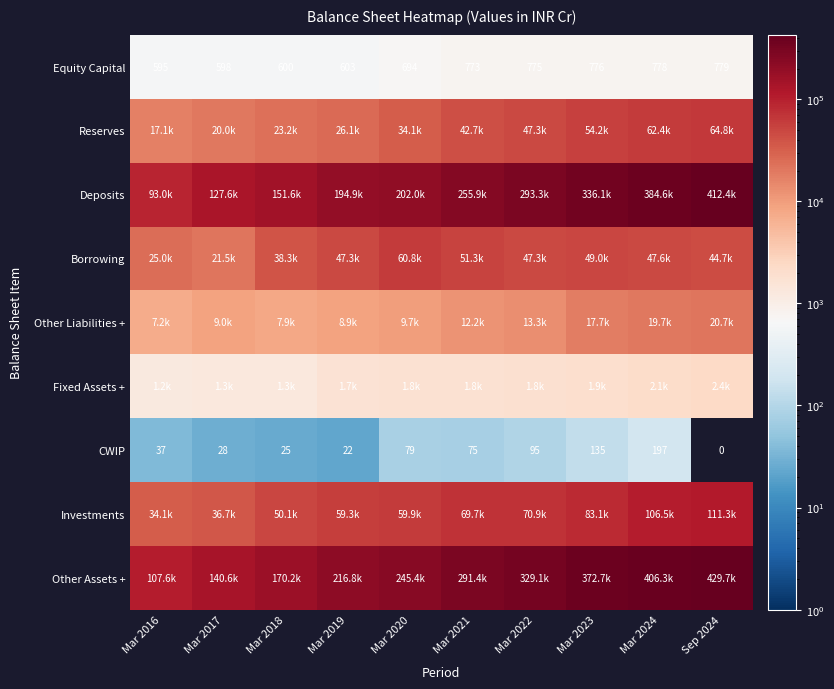

List the labels in order of CWIP value, largest first.

Mar 2024, Mar 2023, Mar 2022, Mar 2020, Mar 2021, Mar 2016, Mar 2017, Mar 2018, Mar 2019, Sep 2024